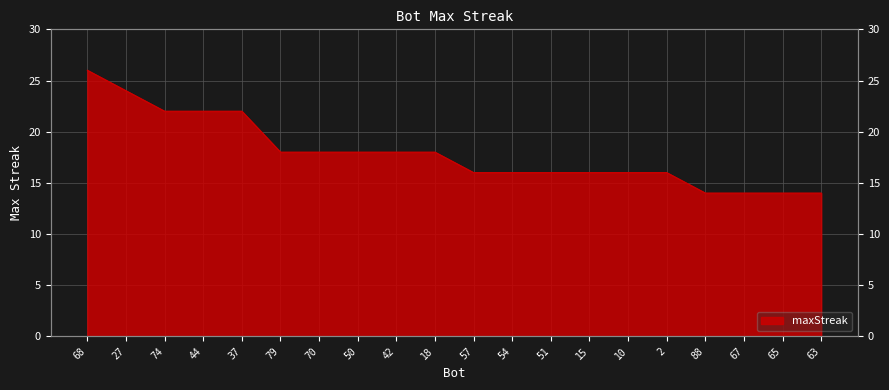

How many lines are shown in the chart?

1